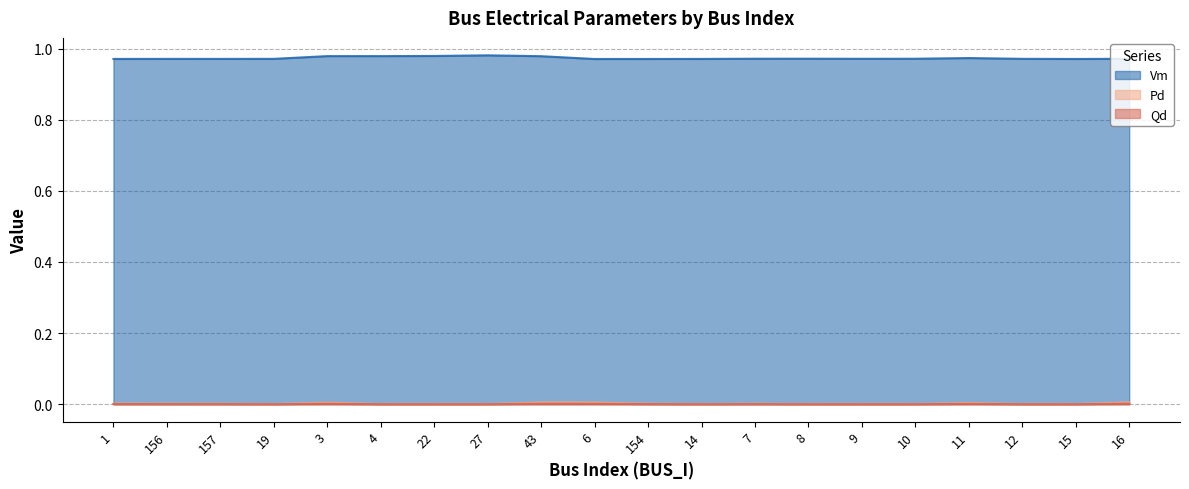

True or false: Qd and Vm intersect in this chart.

False